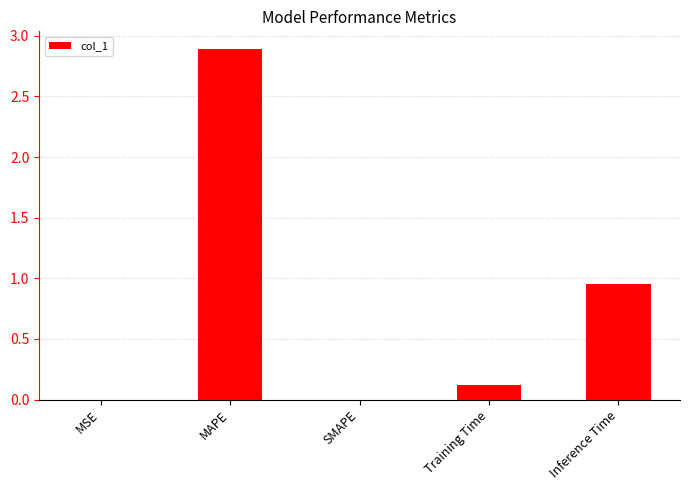

What is the sum of all values?

4.0